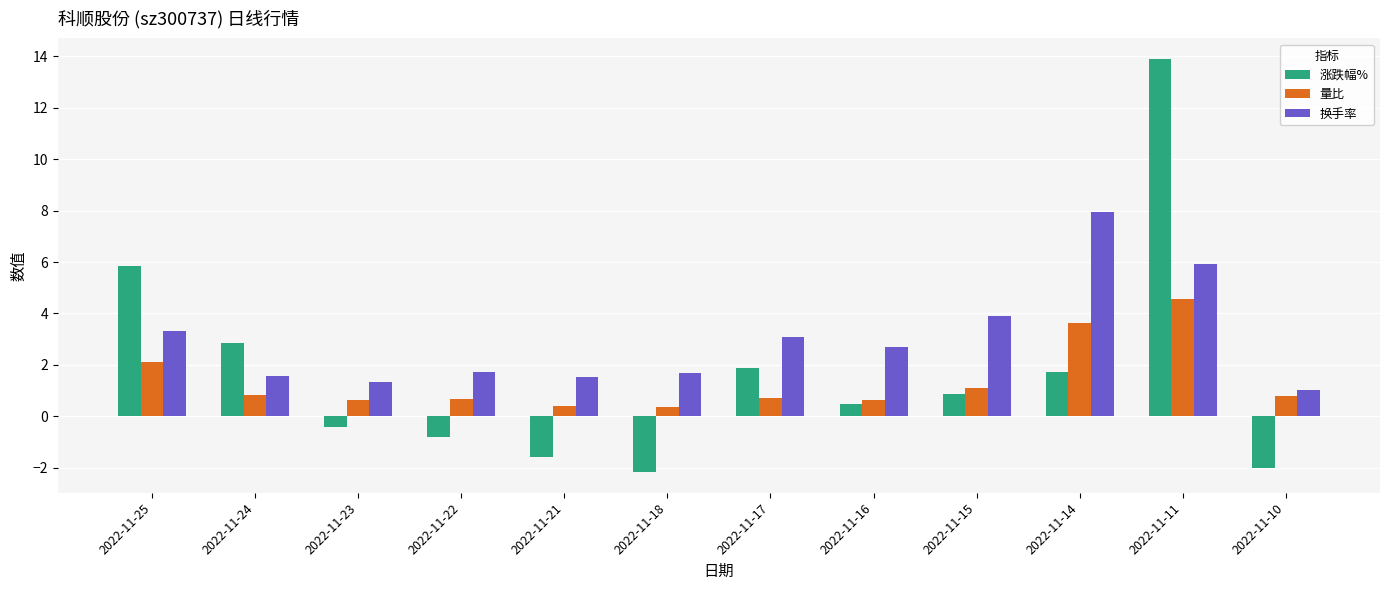

How many data points in 涨跌幅% are less than 0?

5